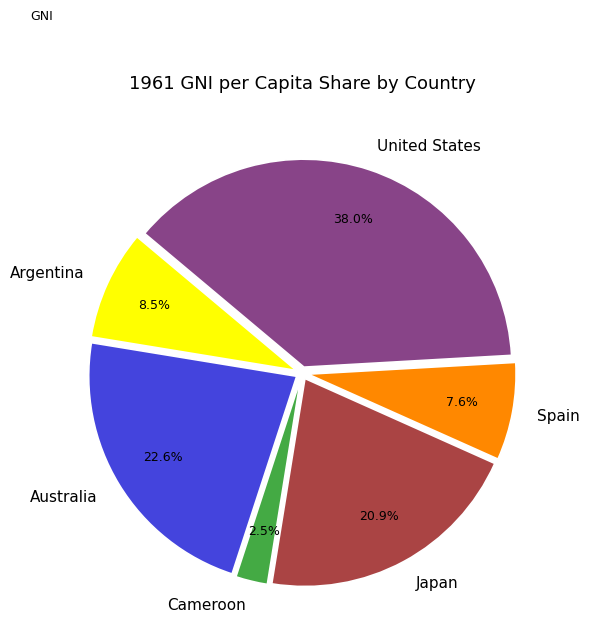

Which category has the biggest portion of the pie?

United States